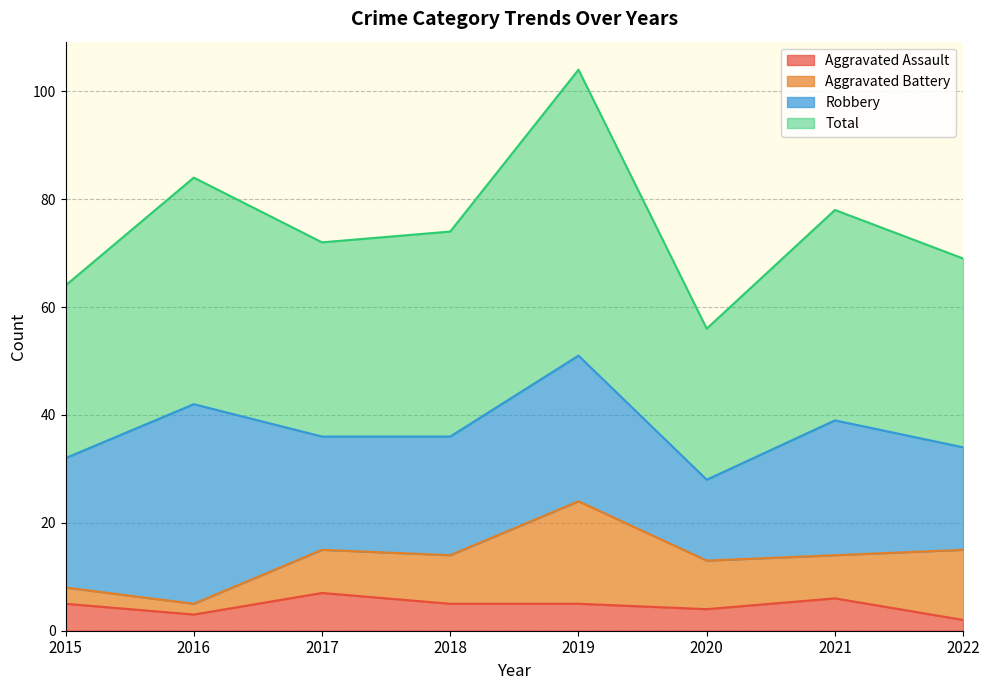

Which has a higher value, 2022 or 2016?

2016